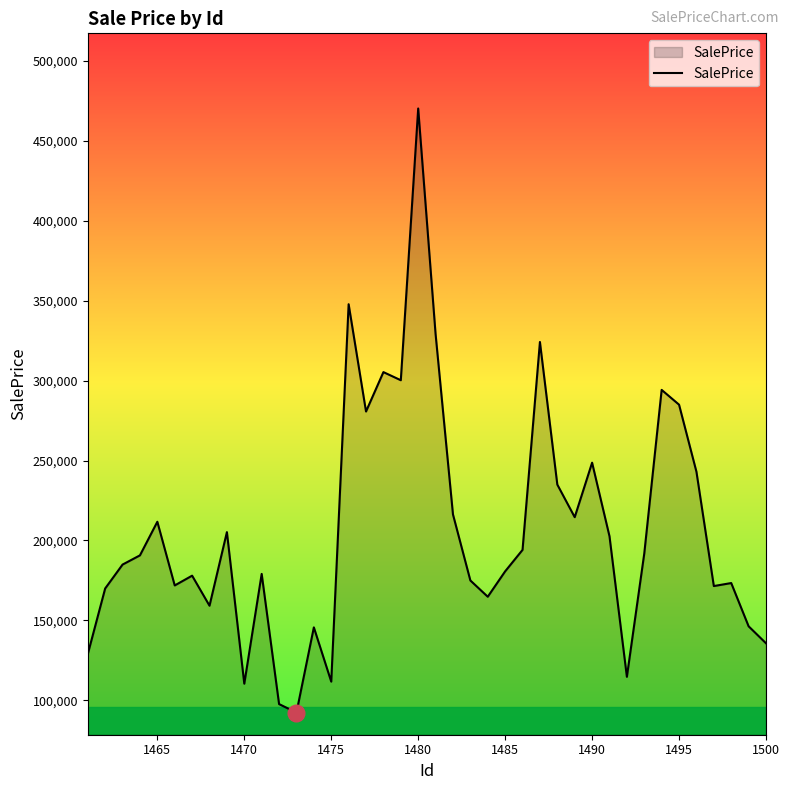

What is the maximum value shown in the chart?

470292.2